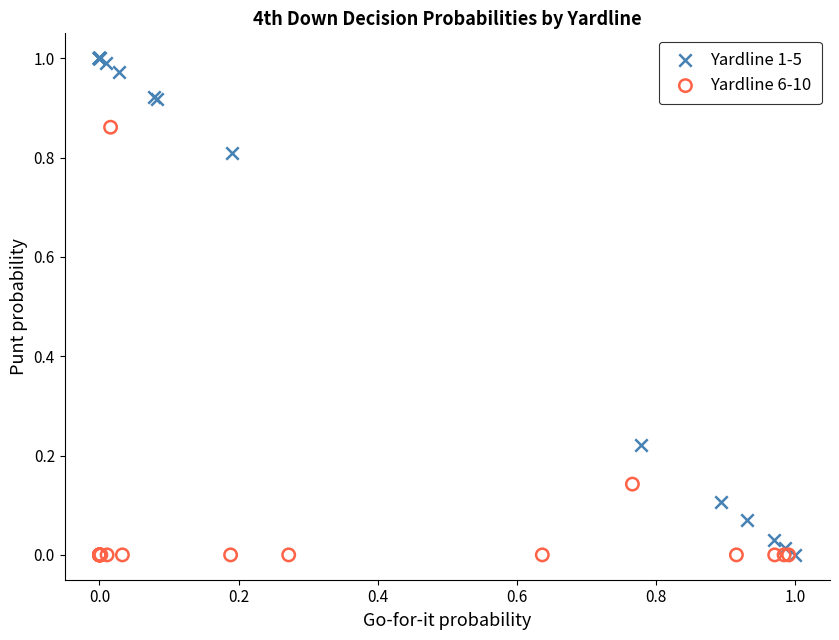

Which series reaches the maximum Y coordinate?

Yardline 1-5